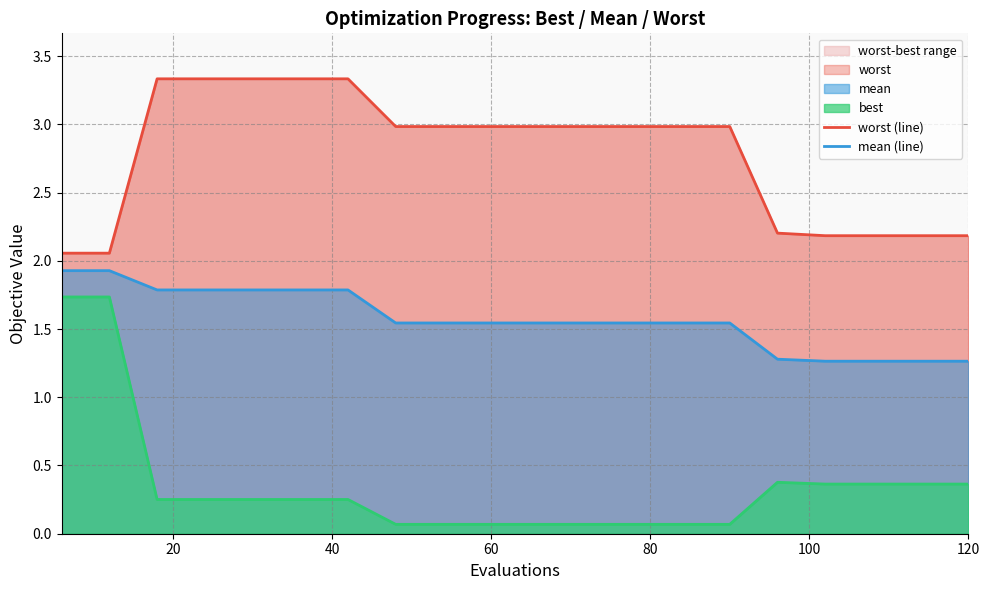

True or false: mean (line) and best (line) intersect in this chart.

False